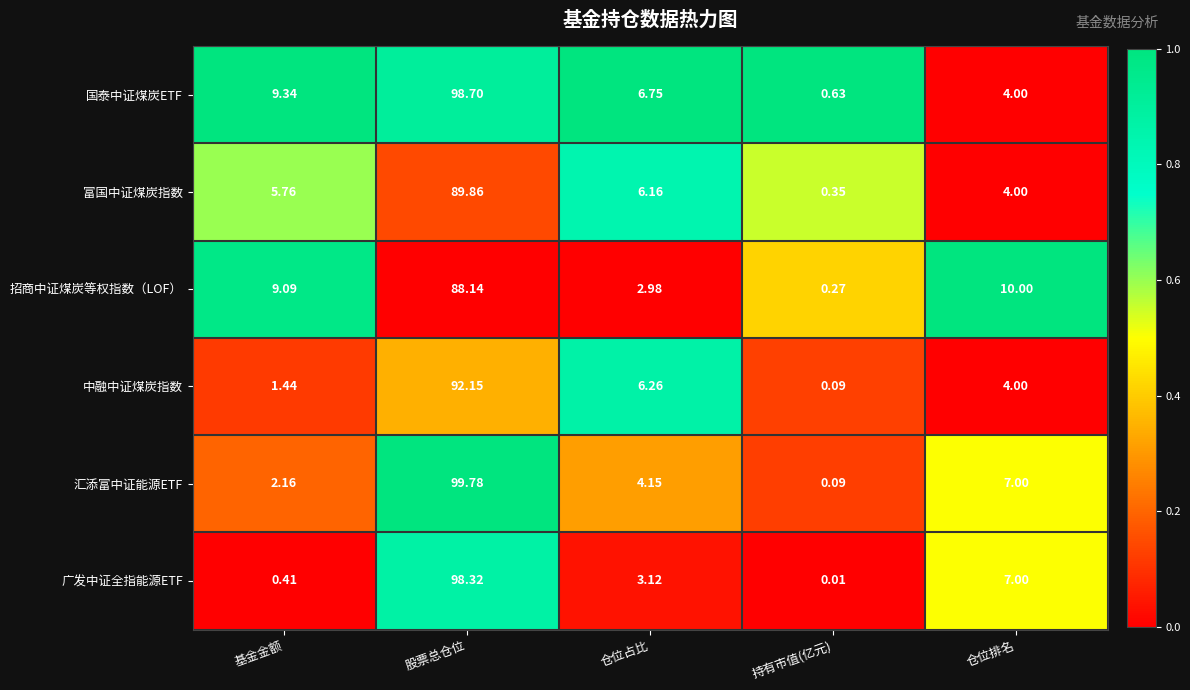

Which series changed the most between 基金金额 and 仓位占比?

招商中证煤炭等权指数（LOF）